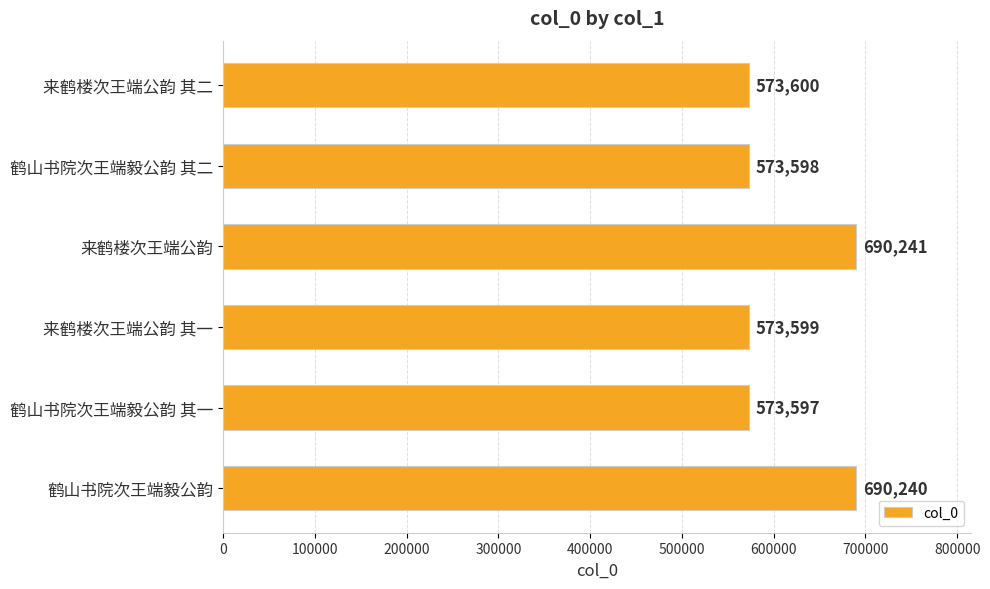

How many values are below 573600?

3